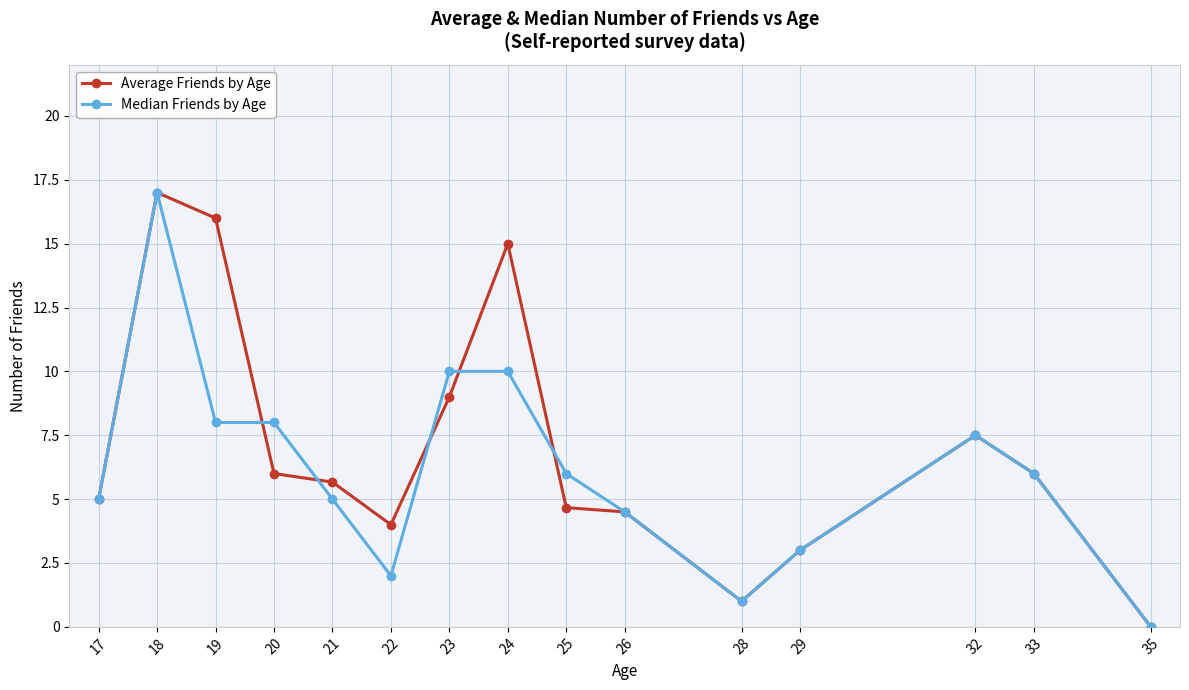

At which category is the sum across all series the highest?

18